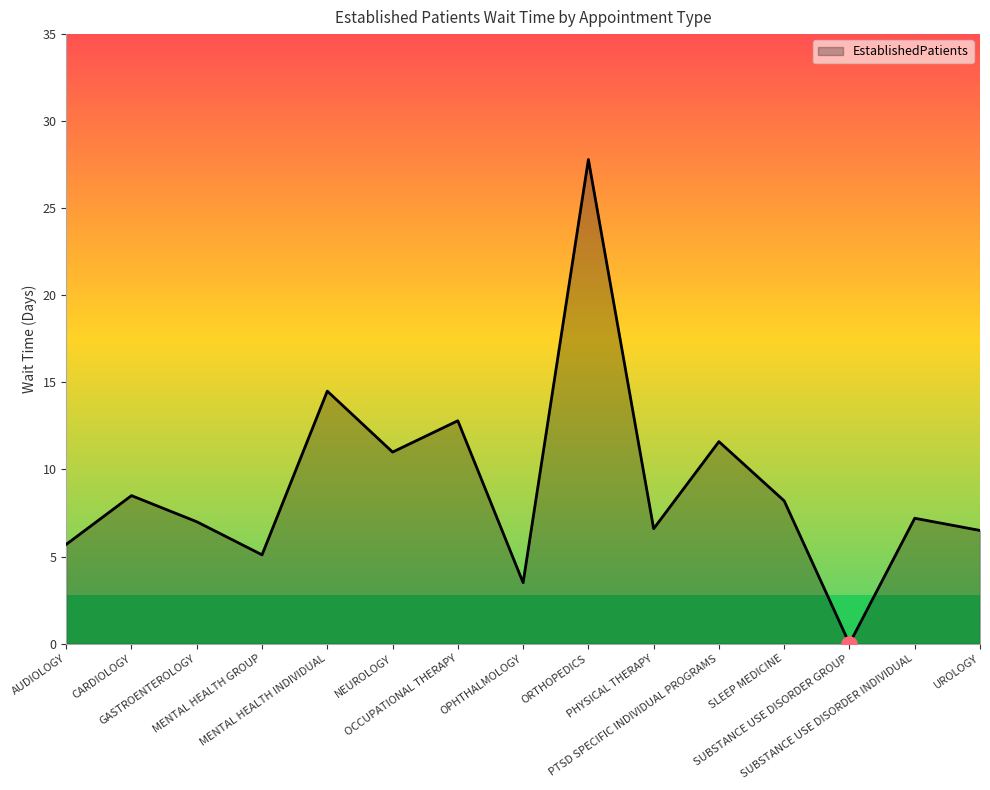

What is the ratio of the value at AUDIOLOGY to the value at OCCUPATIONAL THERAPY?

0.4